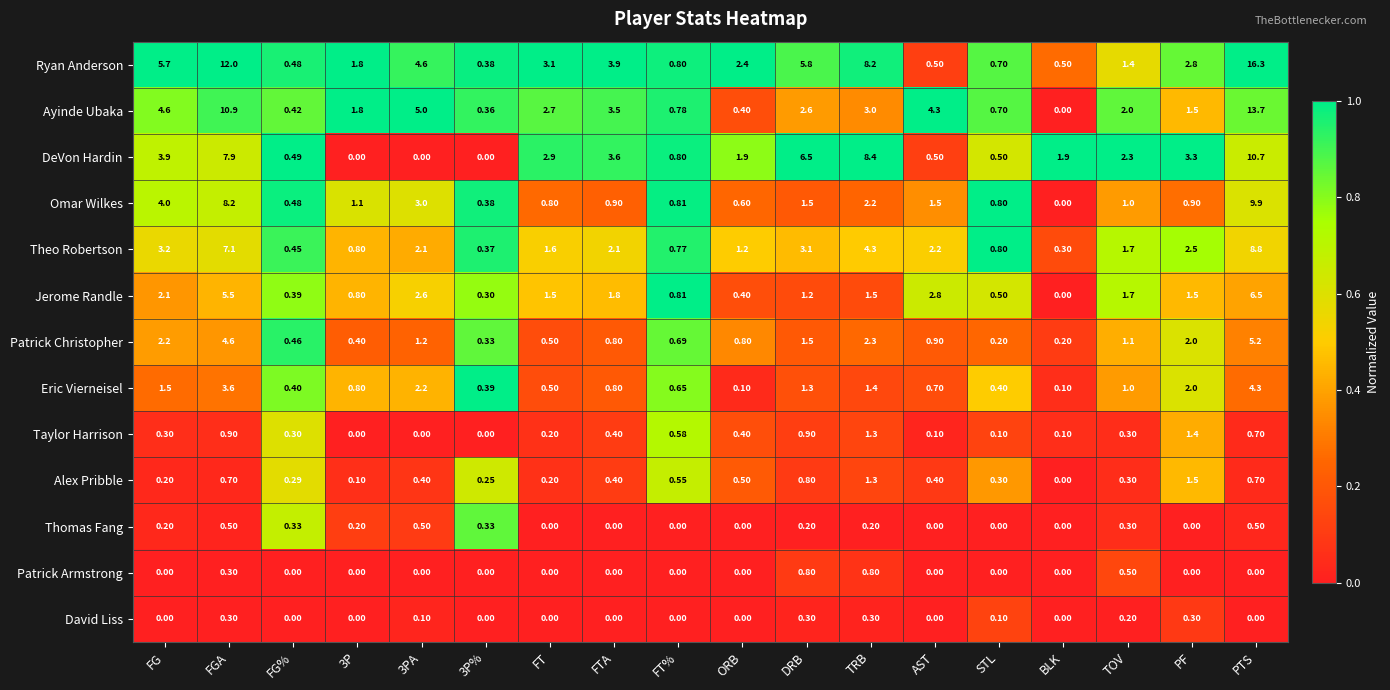

At which category is the sum across all series the highest?

PTS